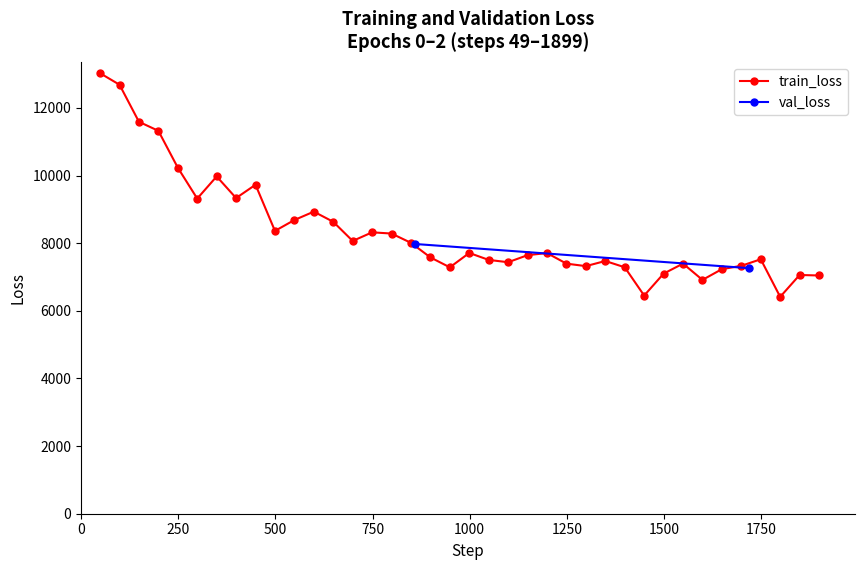

What is the value of the train_loss point at the 23rd from the left?

7647.0